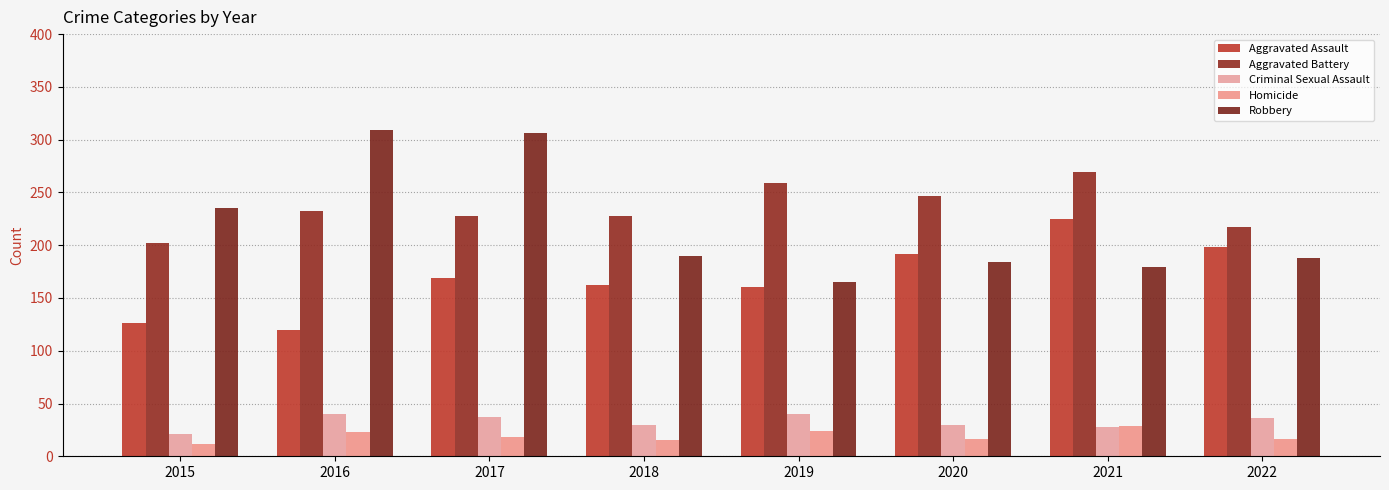

Rank the series at 2018 from highest to lowest value.

Aggravated Battery, Robbery, Aggravated Assault, Criminal Sexual Assault, Homicide